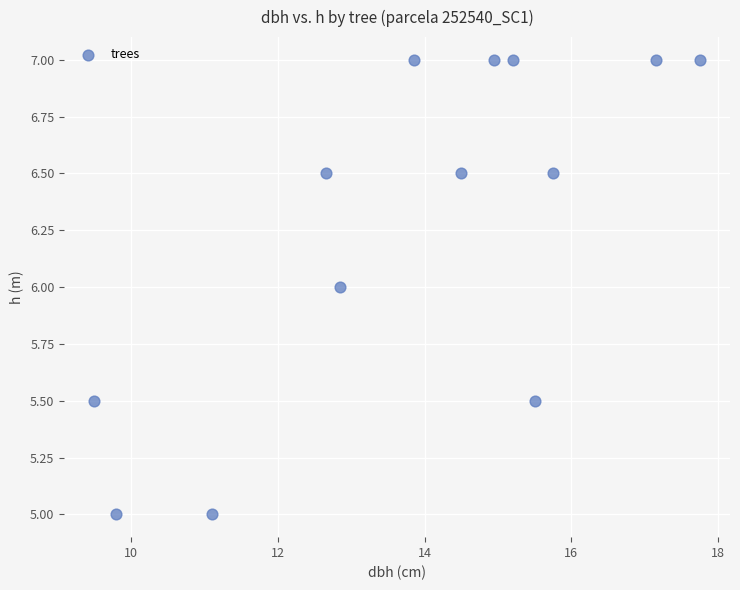

What is the range of Y values (max minus min)?

2.0